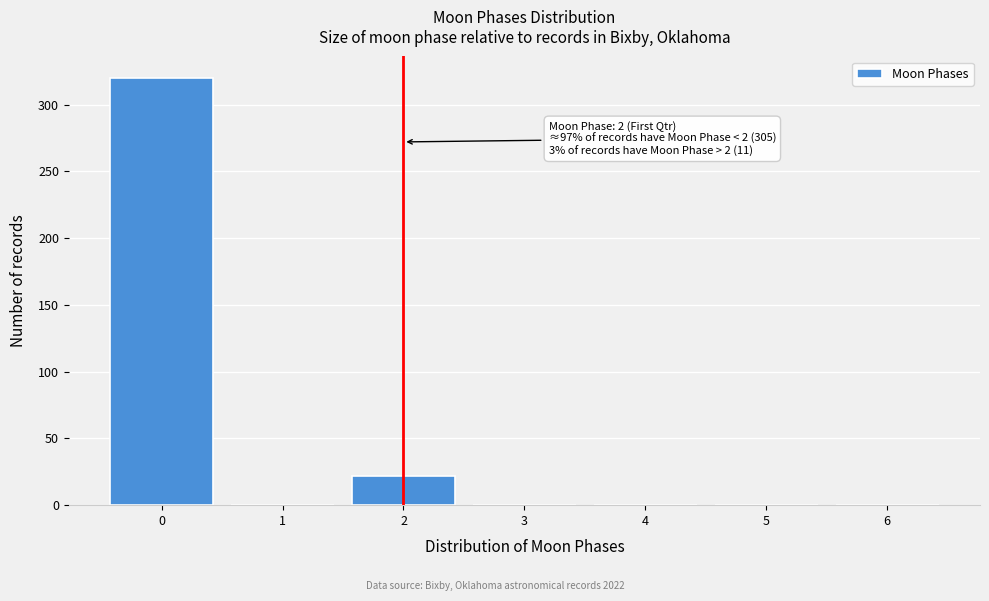

Reading left to right, transcribe all the data shown in this chart.

0=320	1=0	2=22	3=0	4=0	5=0	6=0